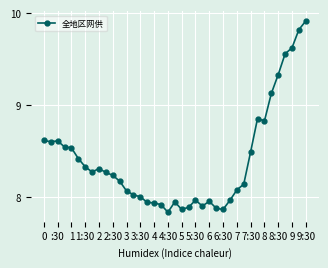

What is the average value?

8.4